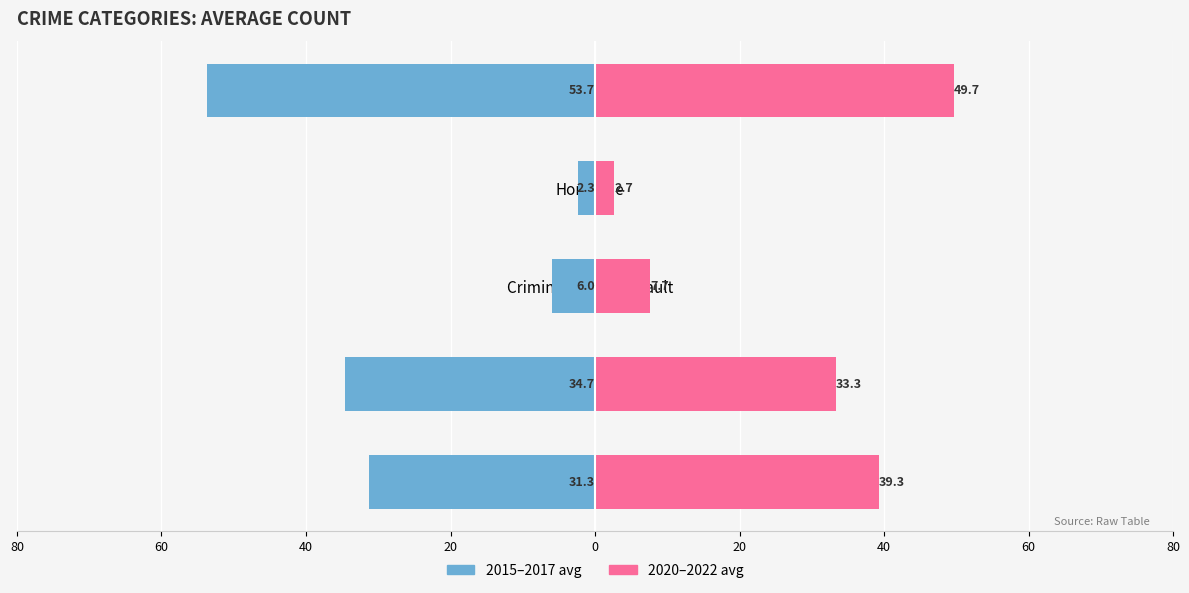

What are all the series names shown in the legend?

2015–2017 avg, 2020–2022 avg